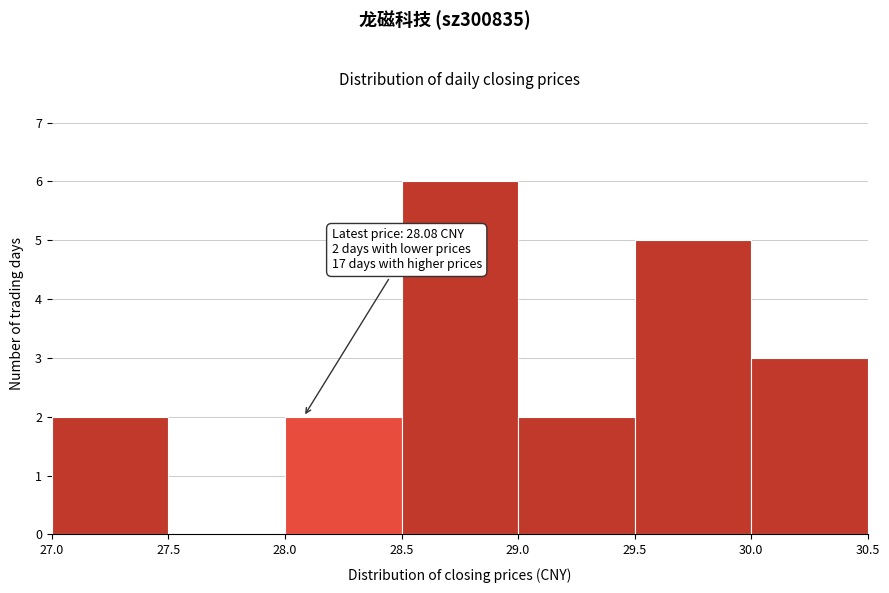

Over which range of the x-axis is the bar tallest?

28.5 to 29.0